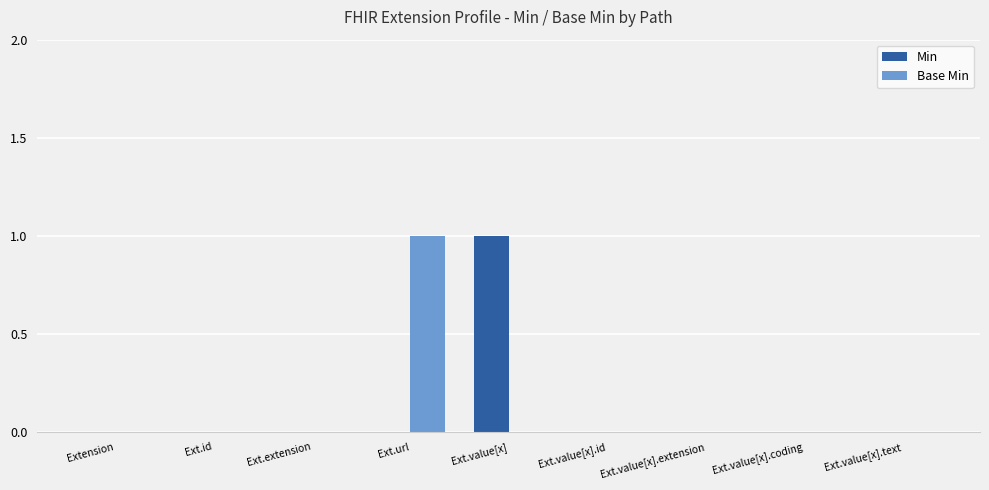

Which series changed the most between Ext.extension and Ext.value[x]?

Min